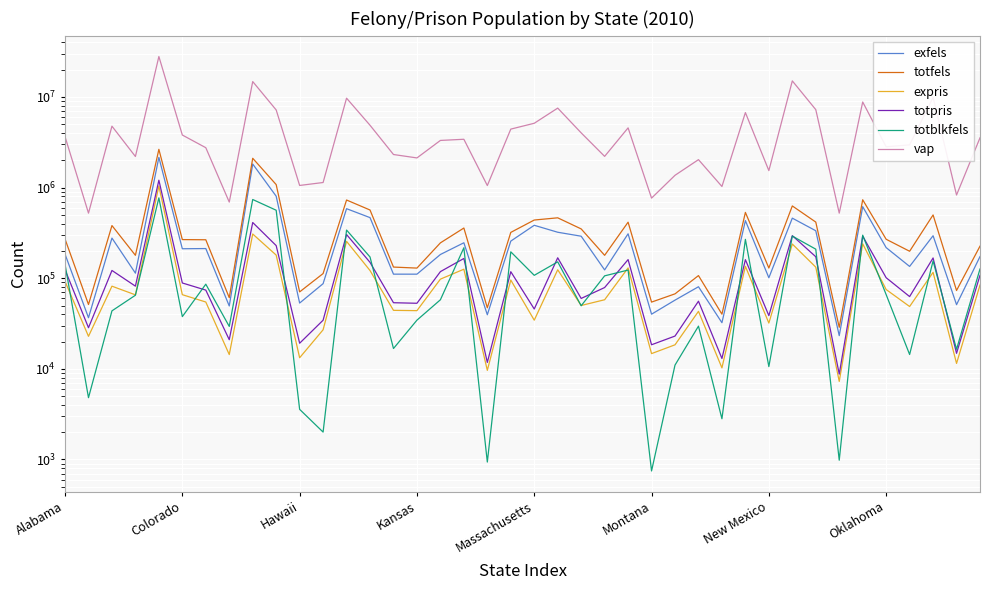

True or false: totblkfels has a value of 4993 at Hawaii.

False